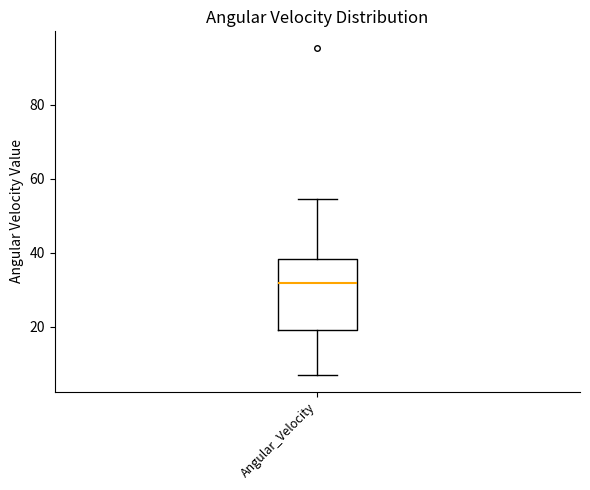

Transcribe this box plot: give where the median line is, the range the box spans, and where the two whiskers end, as read against the y-axis. The values are not printed on the chart, so give them approximately, as read against the axis.

median 32, box 20 to 38, whiskers 6 to 54